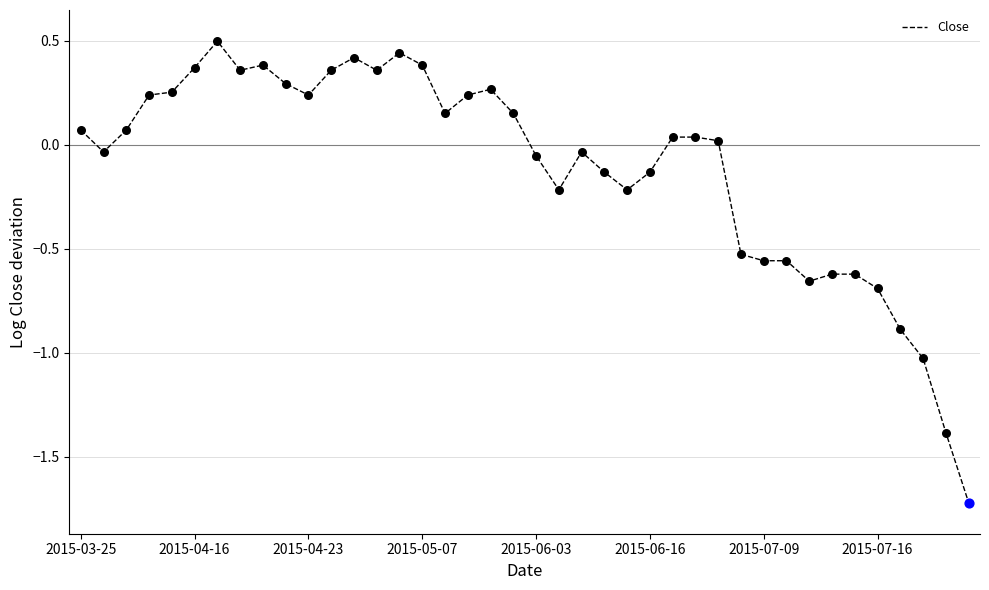

What is the difference between the maximum and minimum values?

2.2